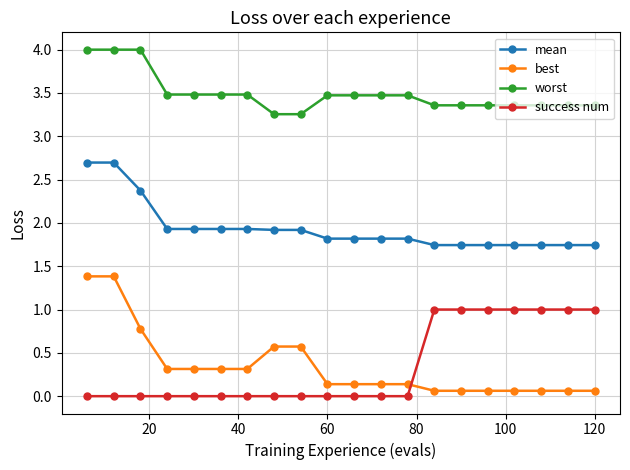

What is the difference between the maximum and minimum values in the mean series?

1.0